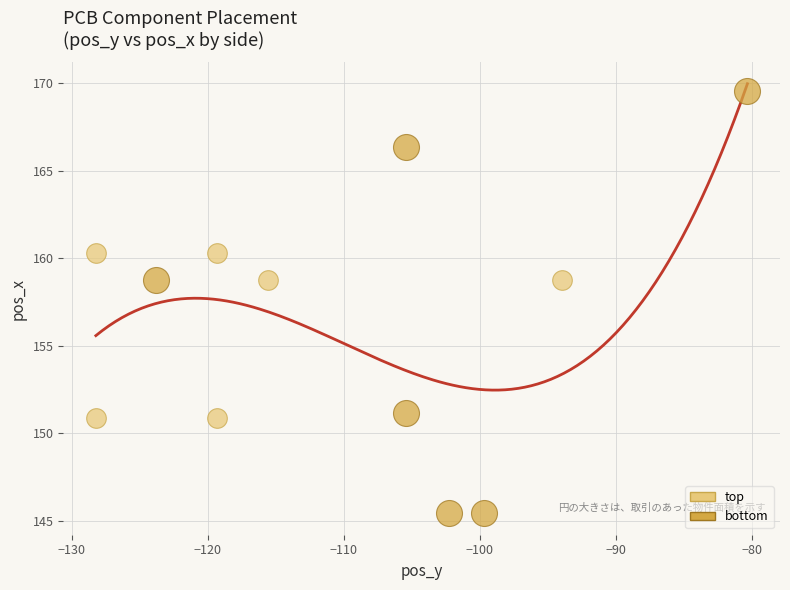

Which series reaches the maximum Y coordinate?

bottom